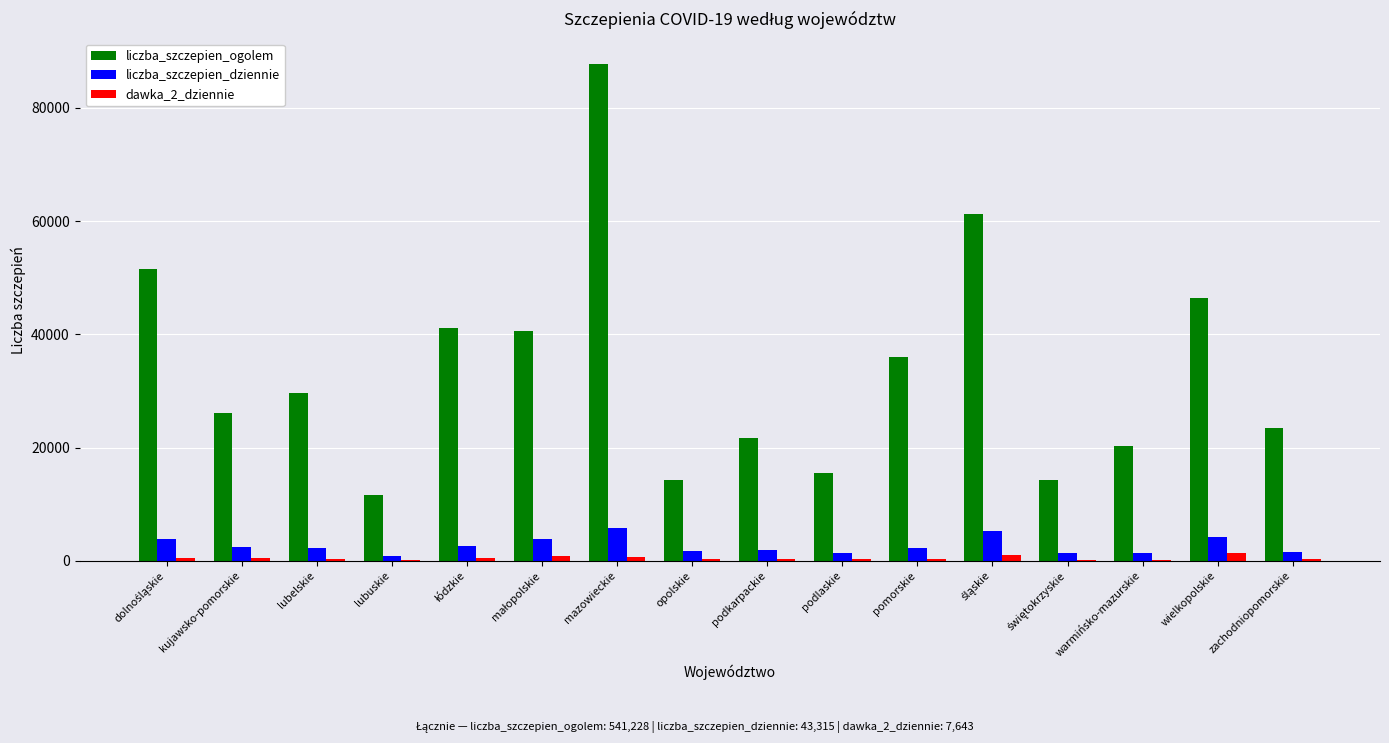

At which label does liczba_szczepien_ogolem reach its peak?

mazowieckie